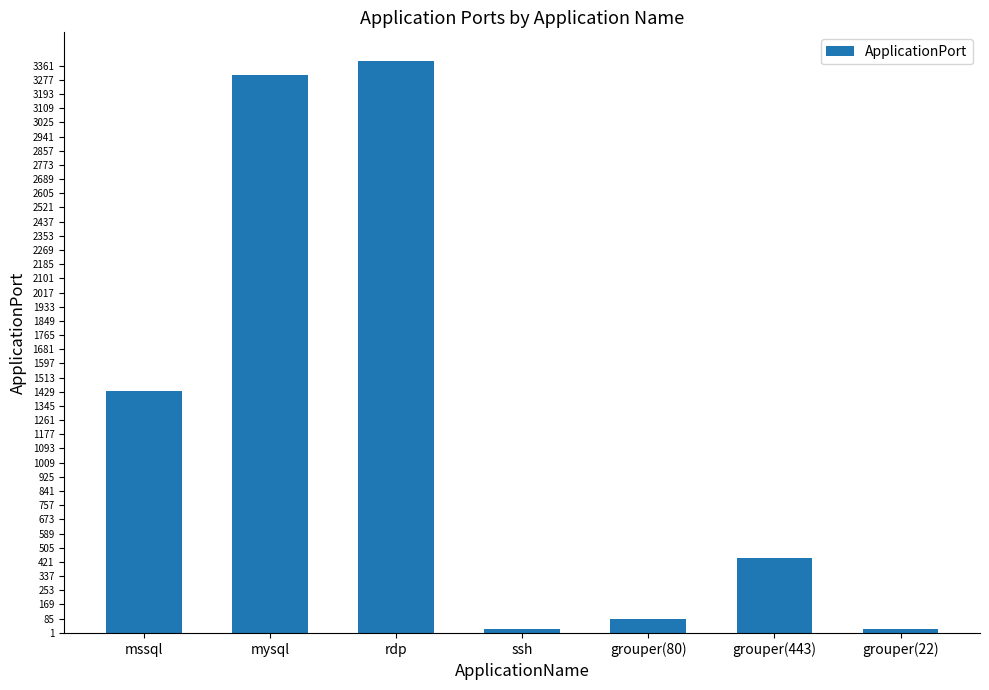

Where is the data nearest to the value 1705?

mssql